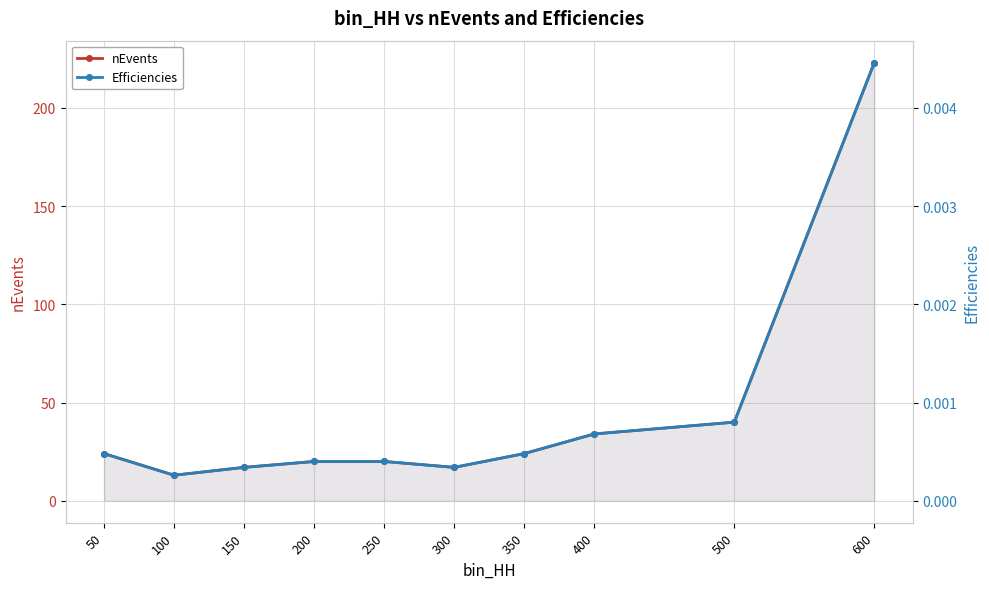

List the labels in order of Efficiencies value, largest first.

600, 500, 400, 50, 350, 200, 250, 150, 300, 100